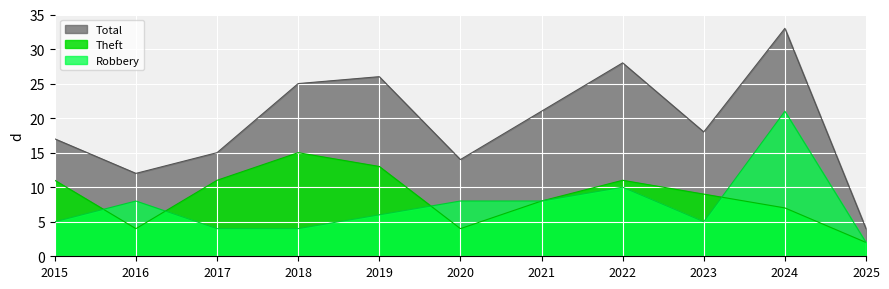

Which series has the widest spread of values?

Total